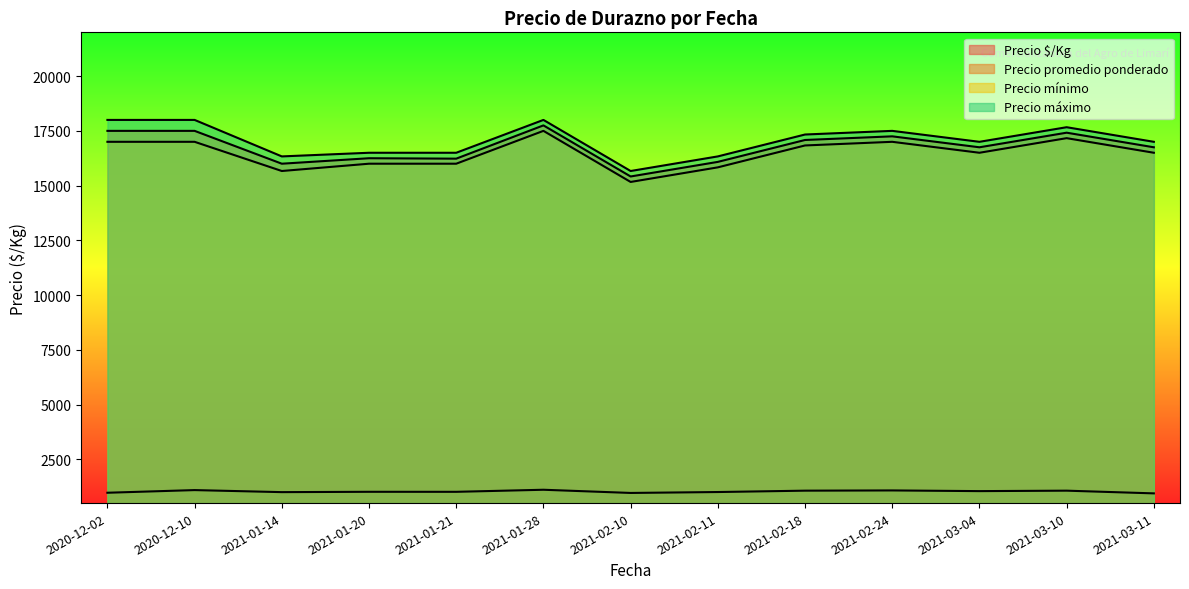

True or false: Precio promedio ponderado and Precio $/Kg cross at least once.

False